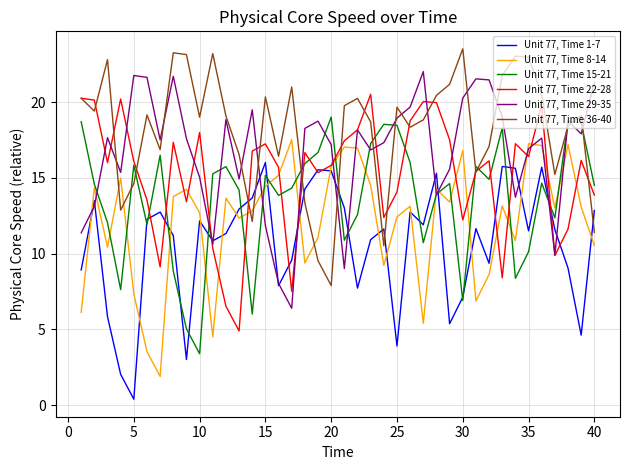

True or false: Unit 77, Time 1-7 has more than 2 interior local peaks.

True